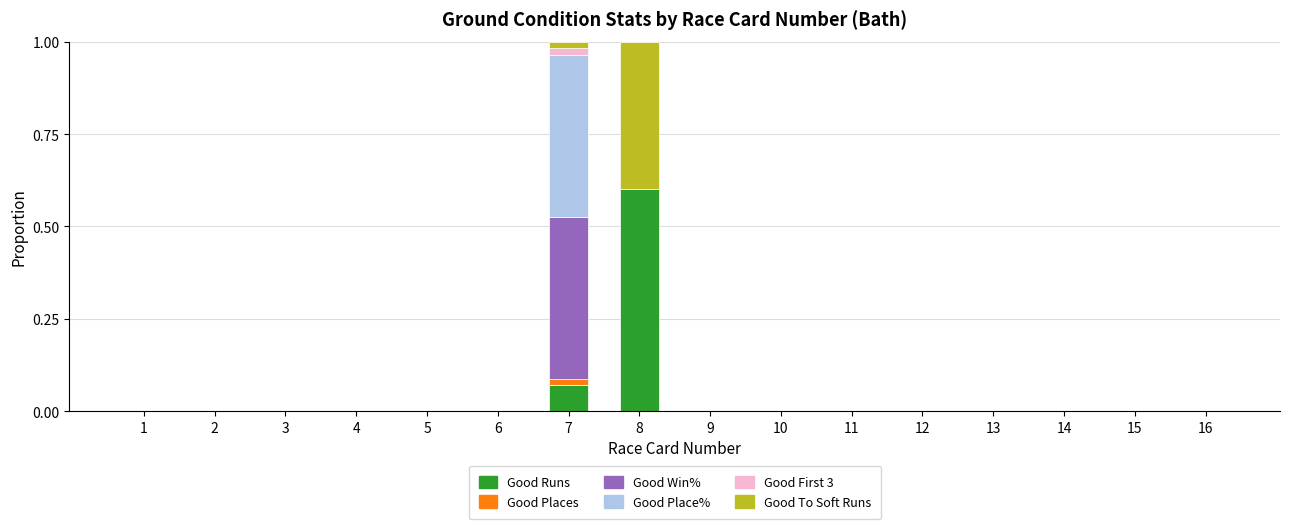

At which label does Good Runs reach its peak?

8